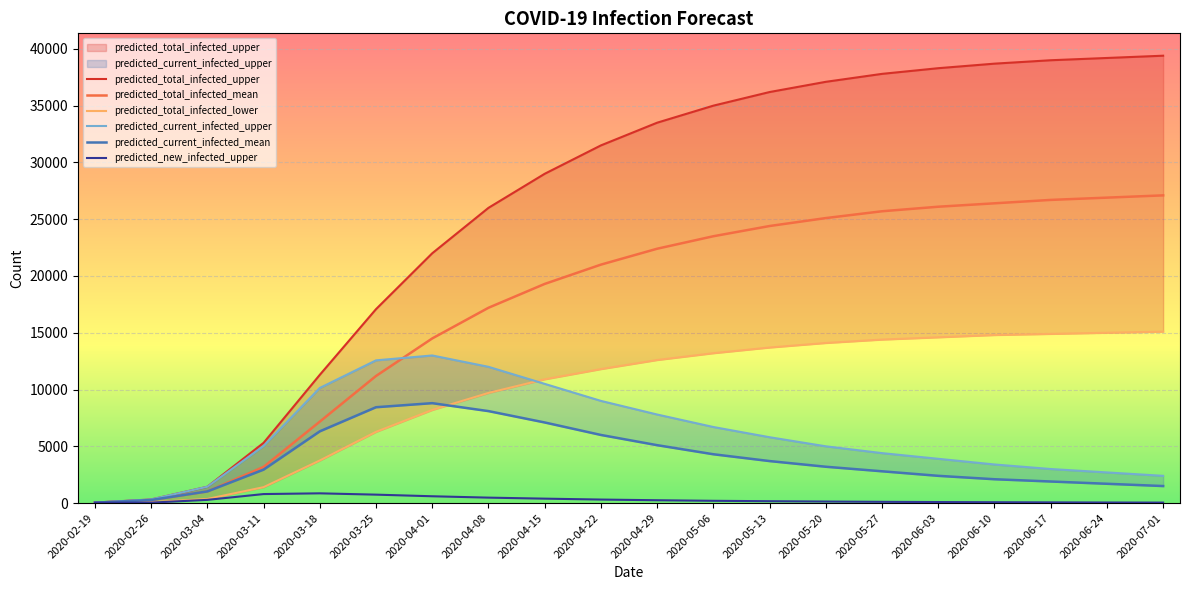

Which series has the widest spread of values?

predicted_total_infected_upper